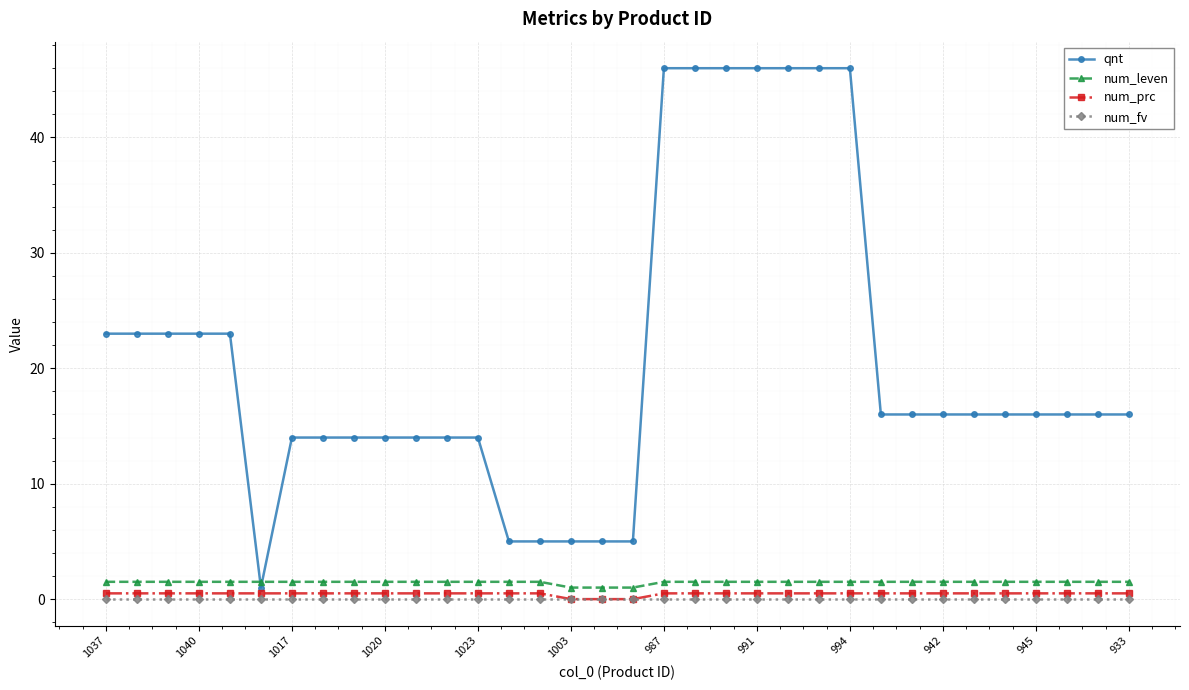

List the series in order of their peak value, lowest first.

num_fv, num_prc, num_leven, qnt